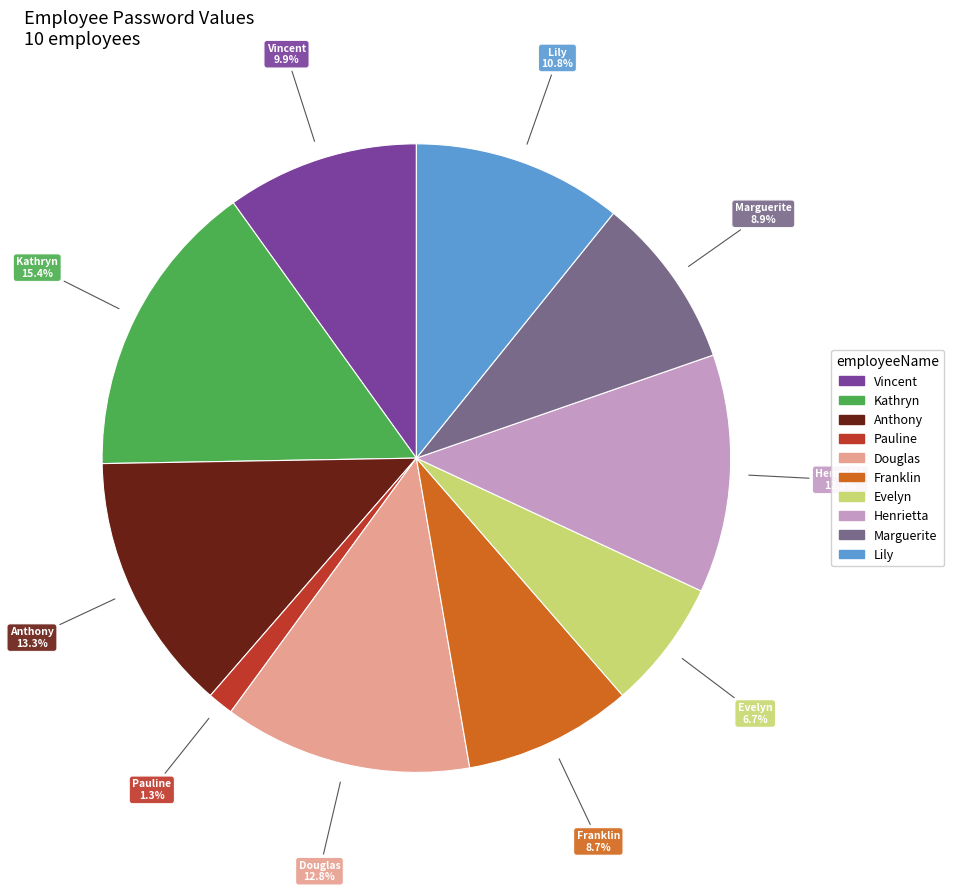

To the nearest percent, what is the combined percentage of Kathryn and Pauline?

17%